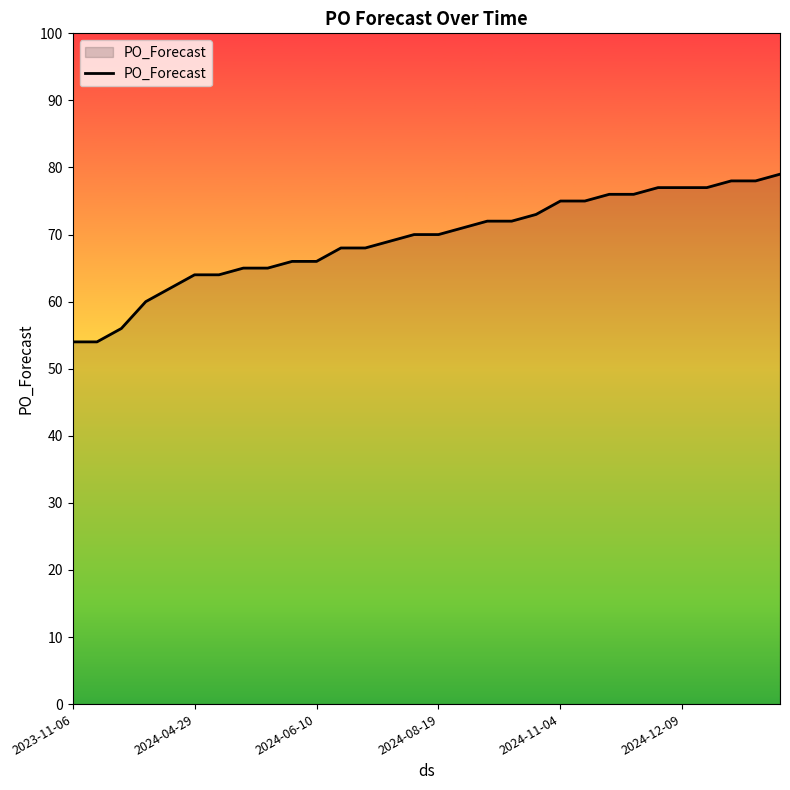

What is the difference between the maximum and second lowest values?

25